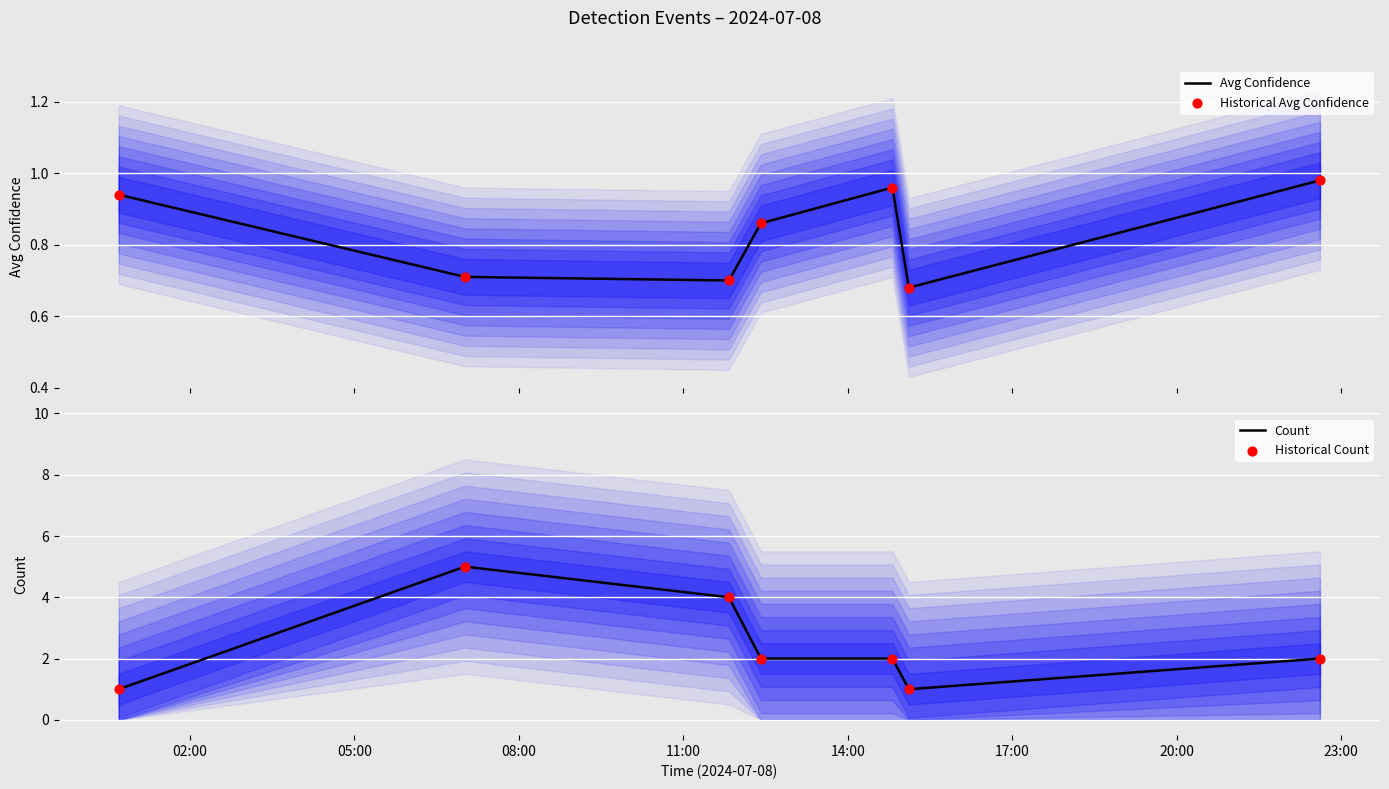

Which series has the largest total across all categories?

Count